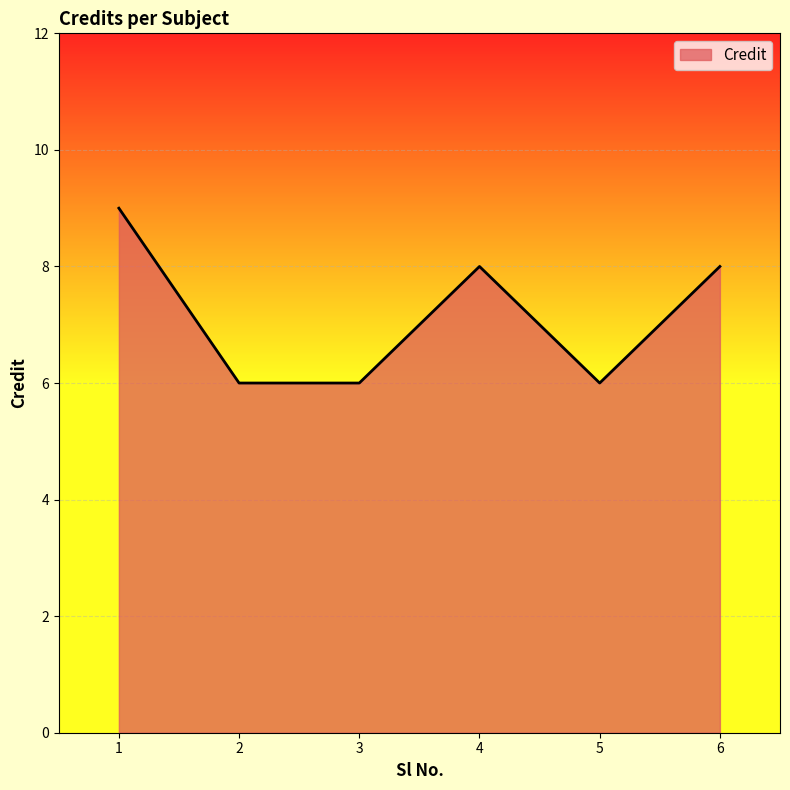

The chart shows a value of 6 at 2. True or false?

True